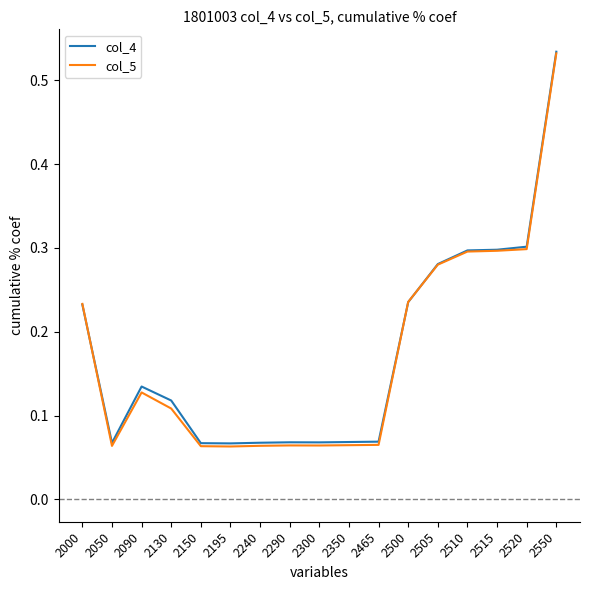

The col_5 series shows 0.0 at 2240. True or false?

False